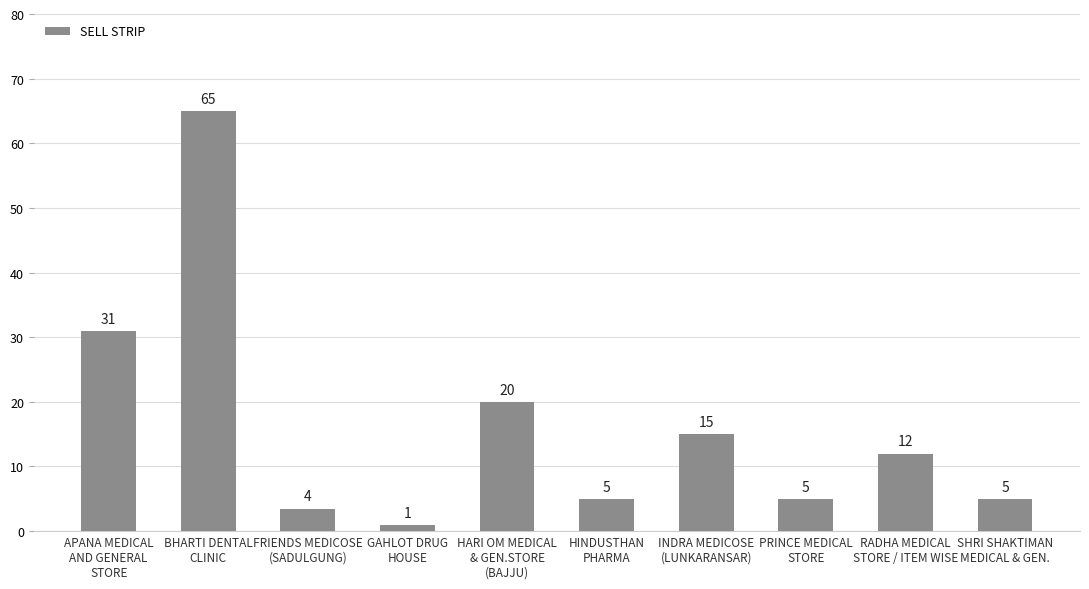

What is the greatest value displayed?

65.0